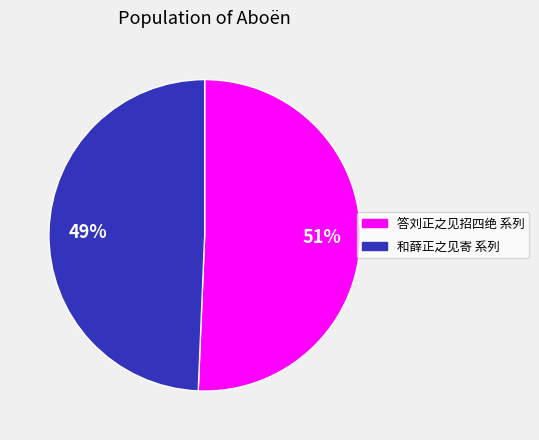

To the nearest percent, what is the average slice percentage?

50%